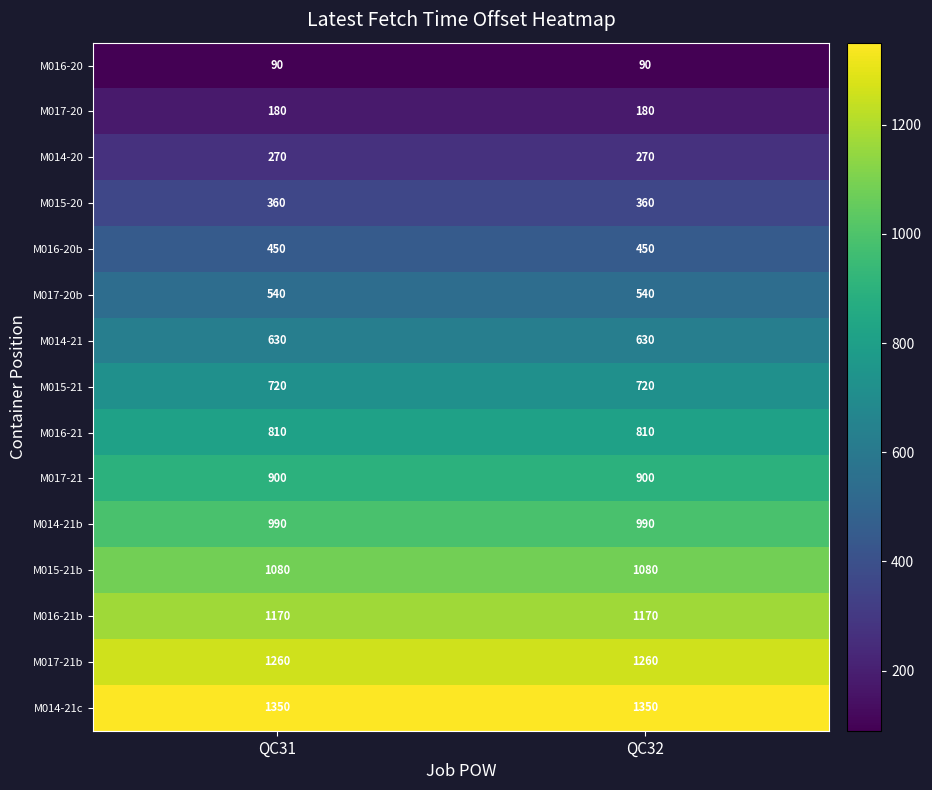

Reading left to right, list all the values displayed in this chart.

M016-20: 90	90
M017-20: 180	180
M014-20: 270	270
M015-20: 360	360
M016-20b: 450	450
M017-20b: 540	540
M014-21: 630	630
M015-21: 720	720
M016-21: 810	810
M017-21: 900	900
M014-21b: 990	990
M015-21b: 1080	1080
M016-21b: 1170	1170
M017-21b: 1260	1260
M014-21c: 1350	1350